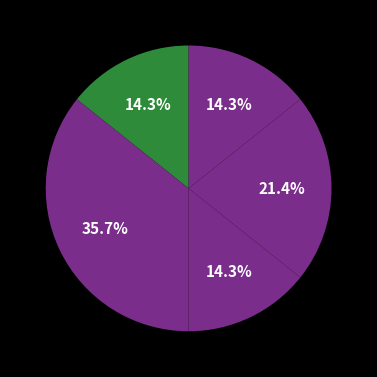

Does any single category account for the majority?

No